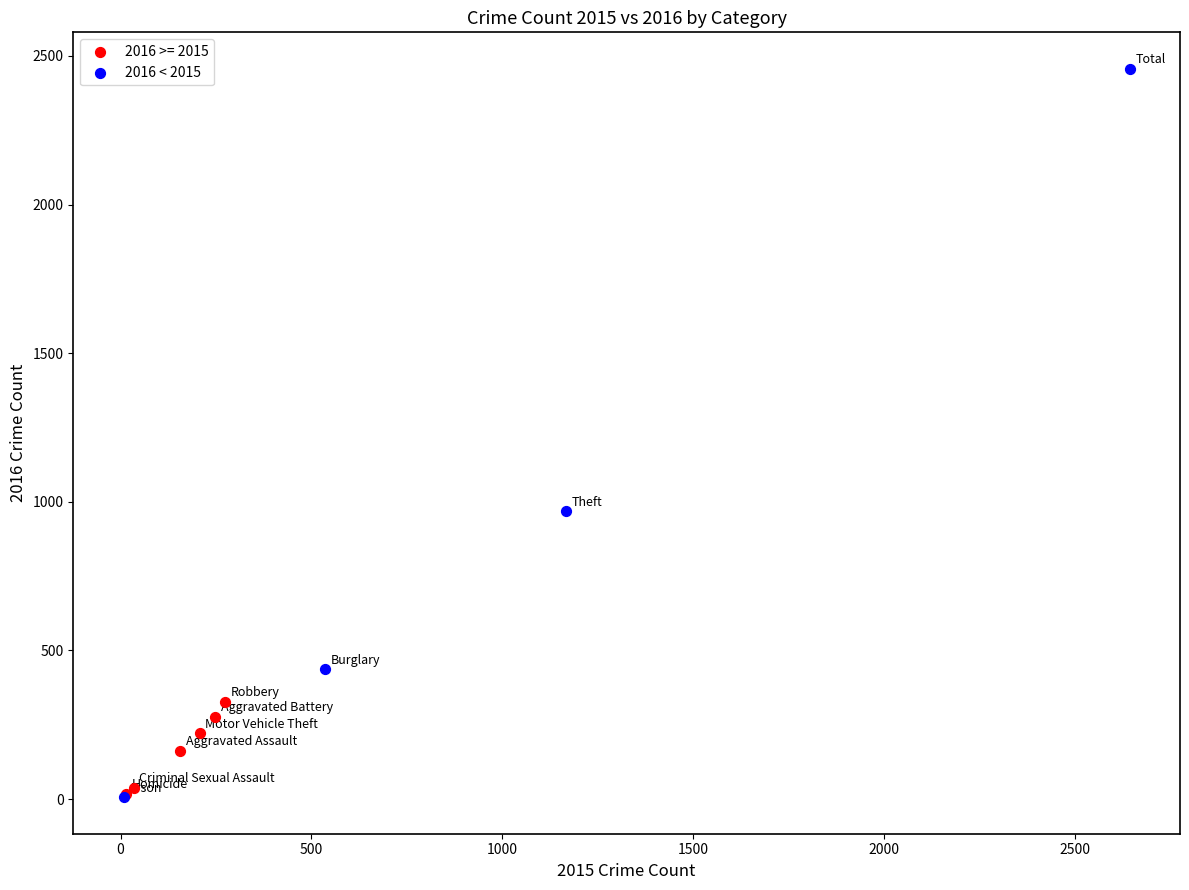

Which series reaches the maximum Y coordinate?

2016 < 2015